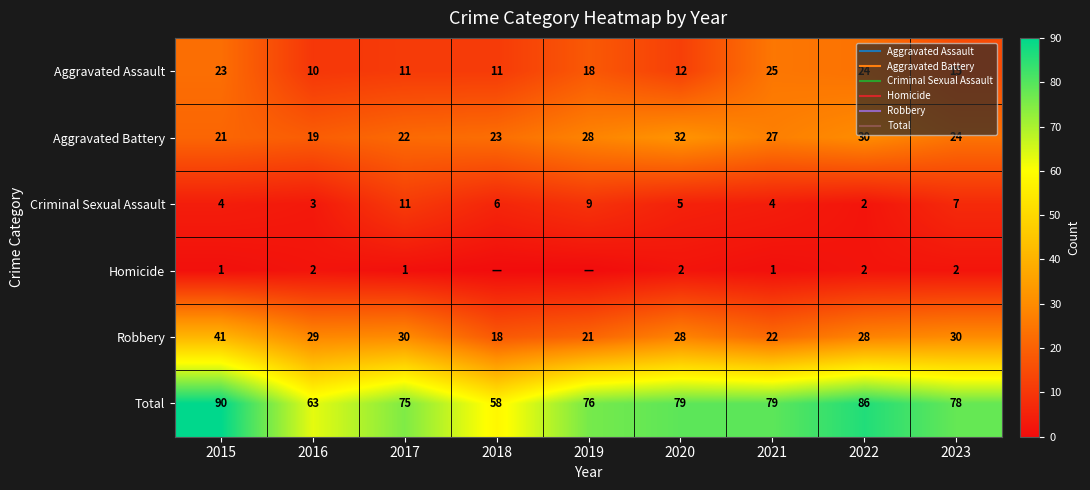

List the labels in order of Aggravated Battery value, largest first.

2020, 2022, 2019, 2021, 2023, 2018, 2017, 2015, 2016